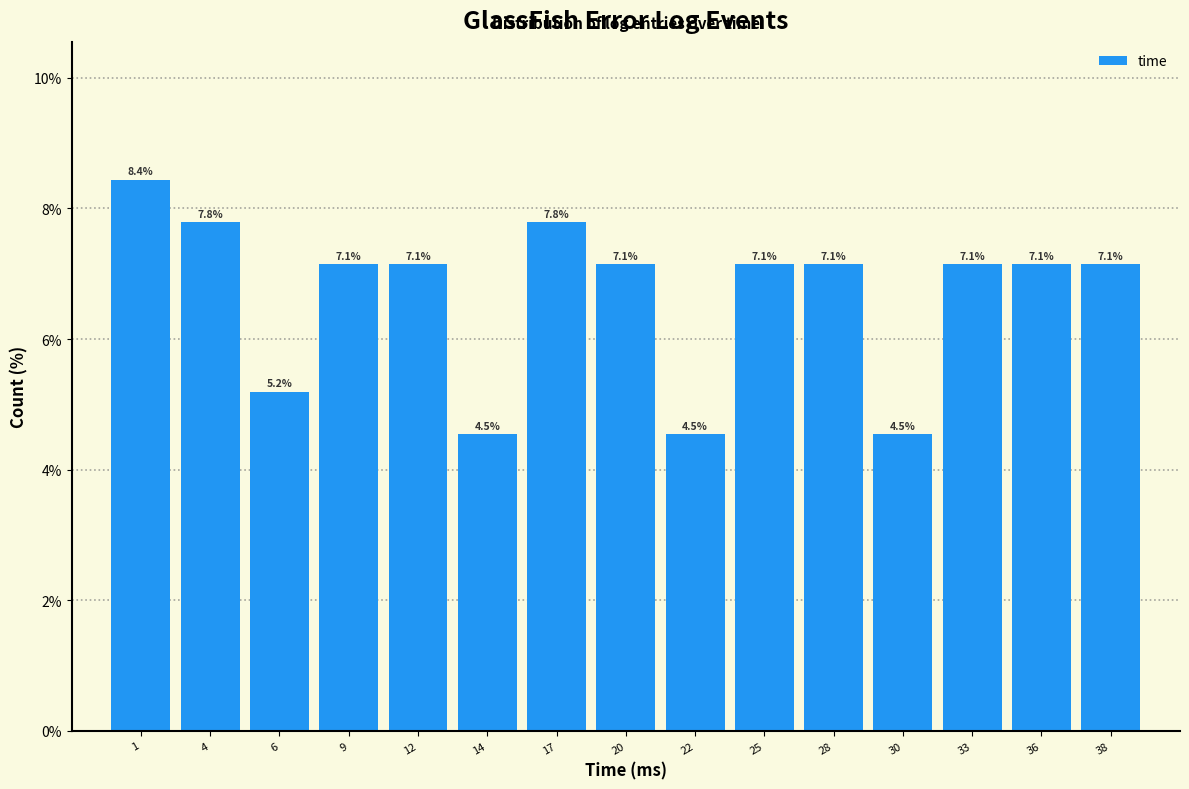

Reading left to right, list all the values displayed in this chart.

1=8.4	4=7.8	6=5.2	9=7.1	12=7.1	14=4.5	17=7.8	20=7.1	22=4.5	25=7.1	28=7.1	30=4.5	33=7.1	36=7.1	38=7.1